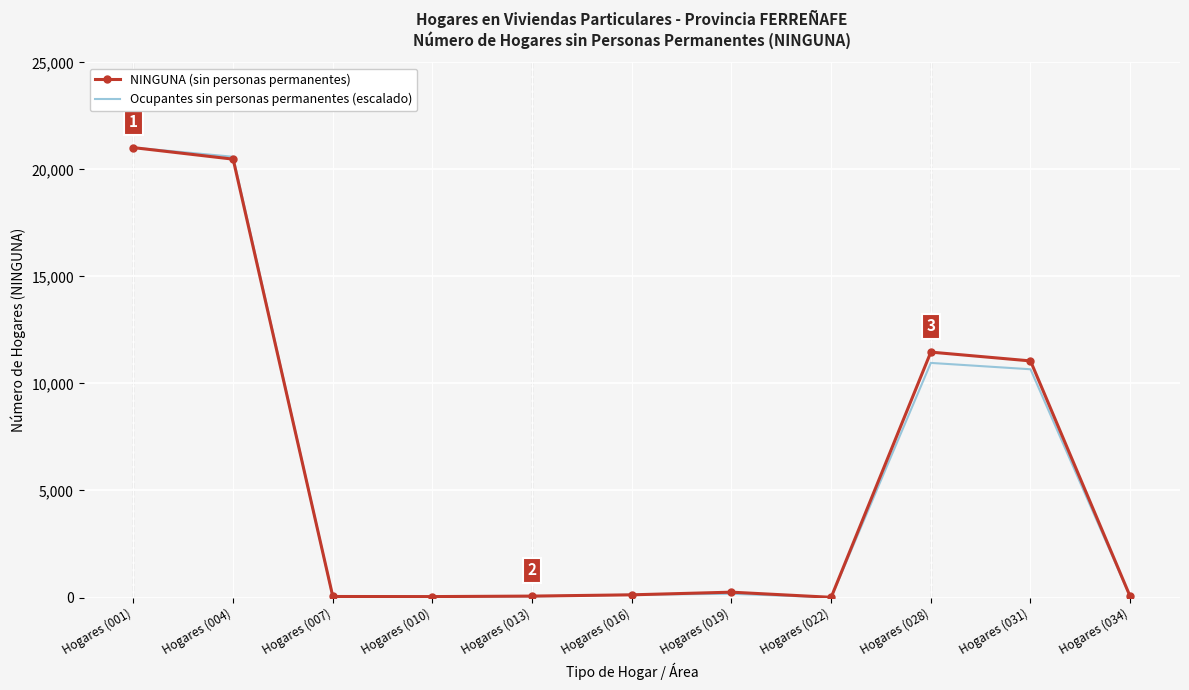

What is the maximum value for Ocupantes sin personas permanentes (escalado)?

21016.0